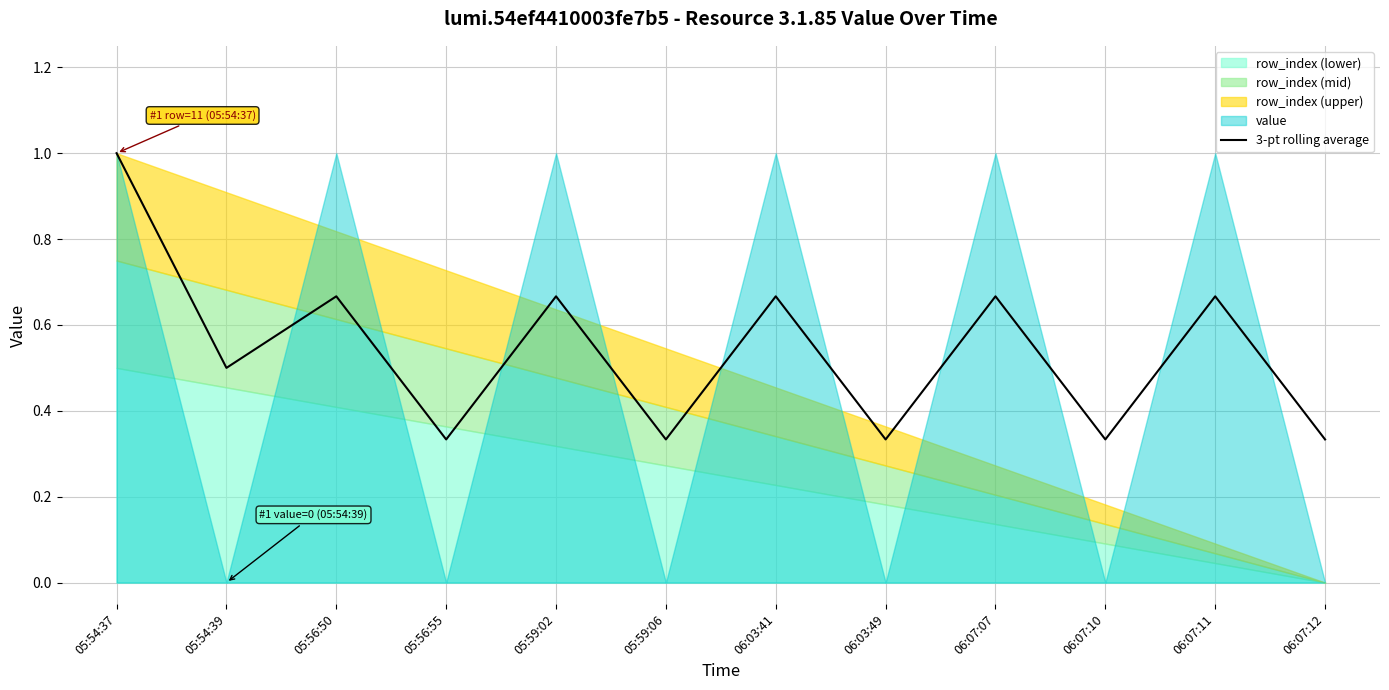

True or false: the data has more than 1 interior local peaks.

True